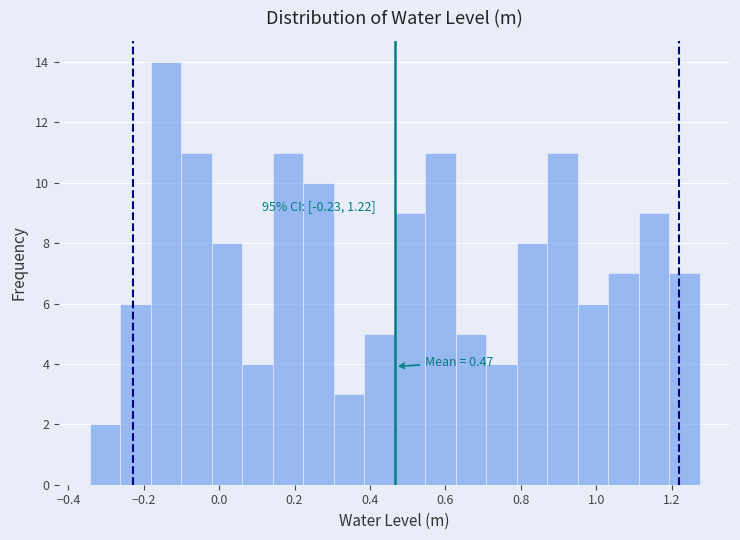

Which range on the x-axis has the tallest bar?

-0.18 to -0.10